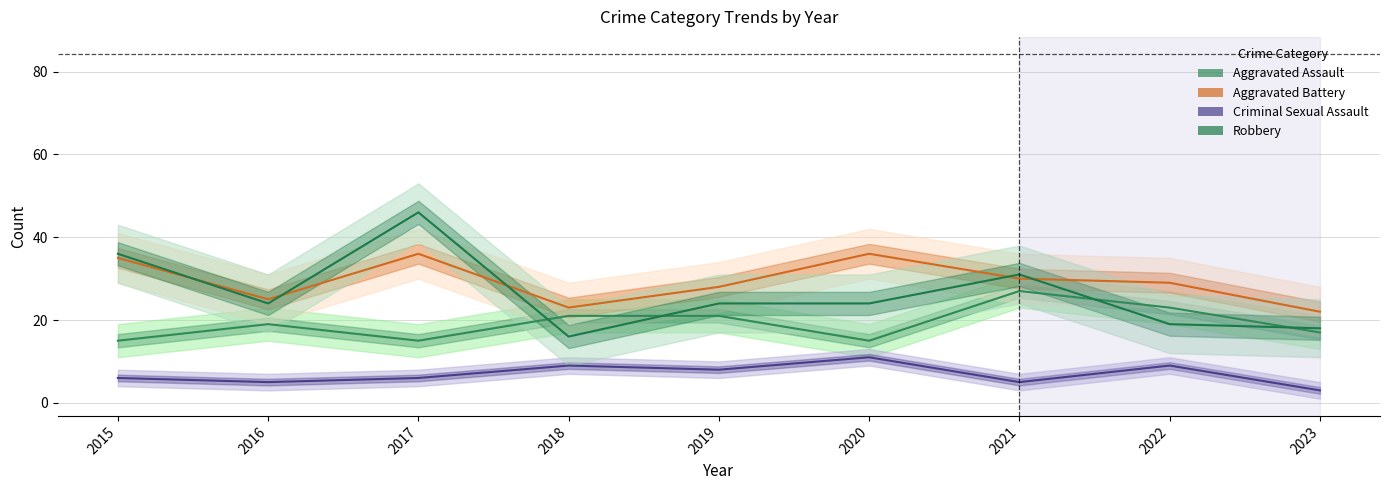

Is the value of Criminal Sexual Assault at 2019 greater than the value of Aggravated Assault at 2016?

No